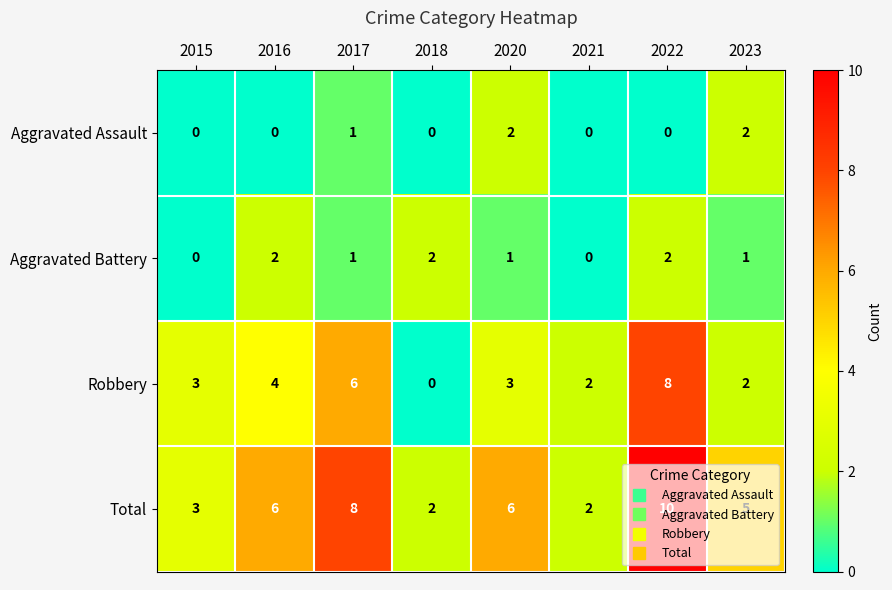

What is the sum of the Robbery values at 2017 and 2016?

10